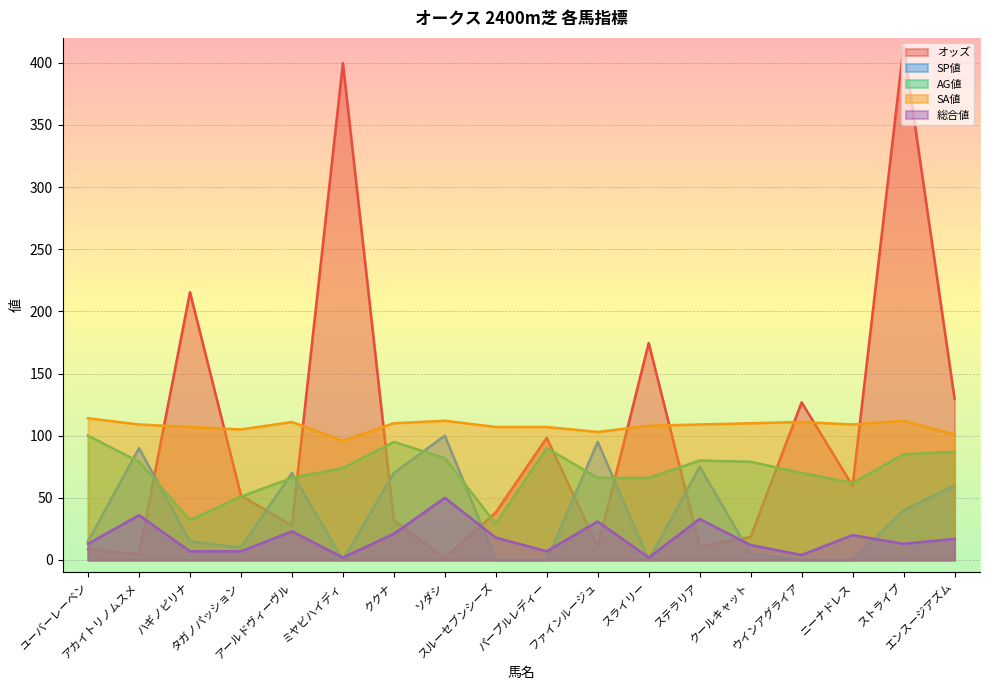

How many data points does each series have?

18